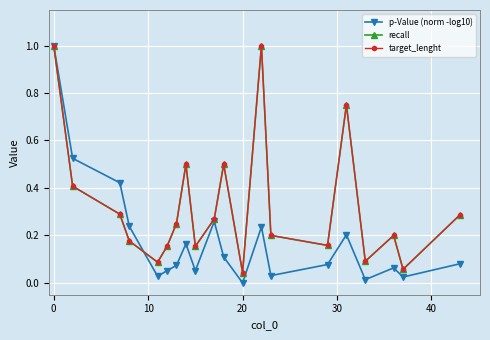

True or false: recall and target_lenght cross at least once.

False